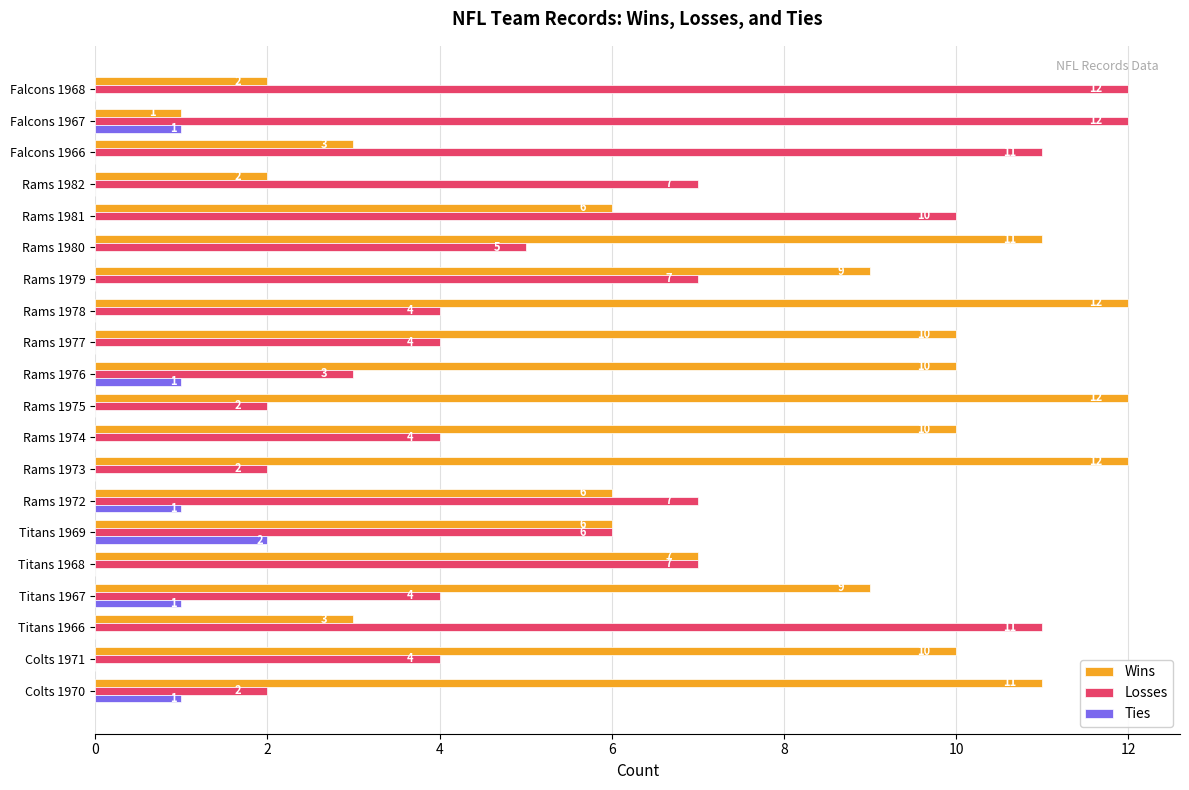

How many Ties values are between 0 and 1?

19